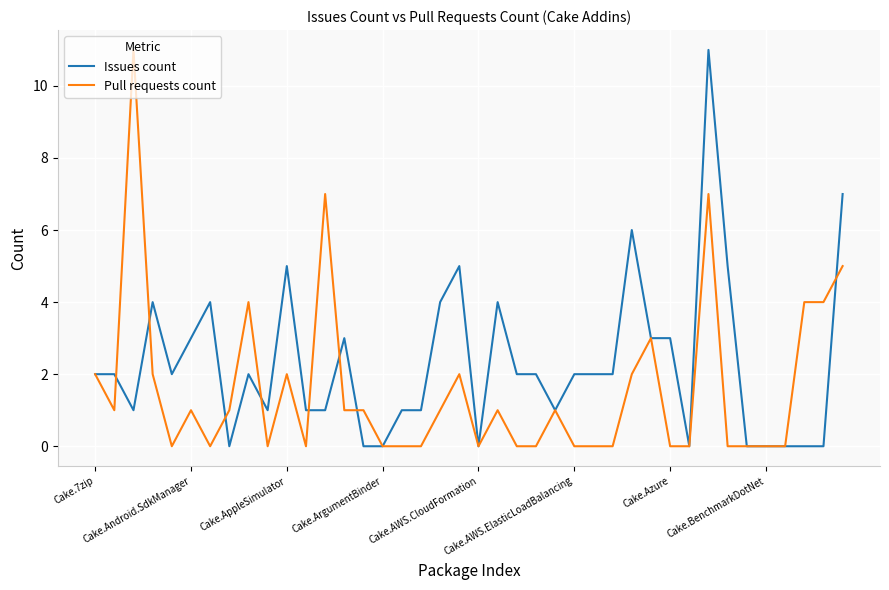

How many categories are shown in the chart?

40